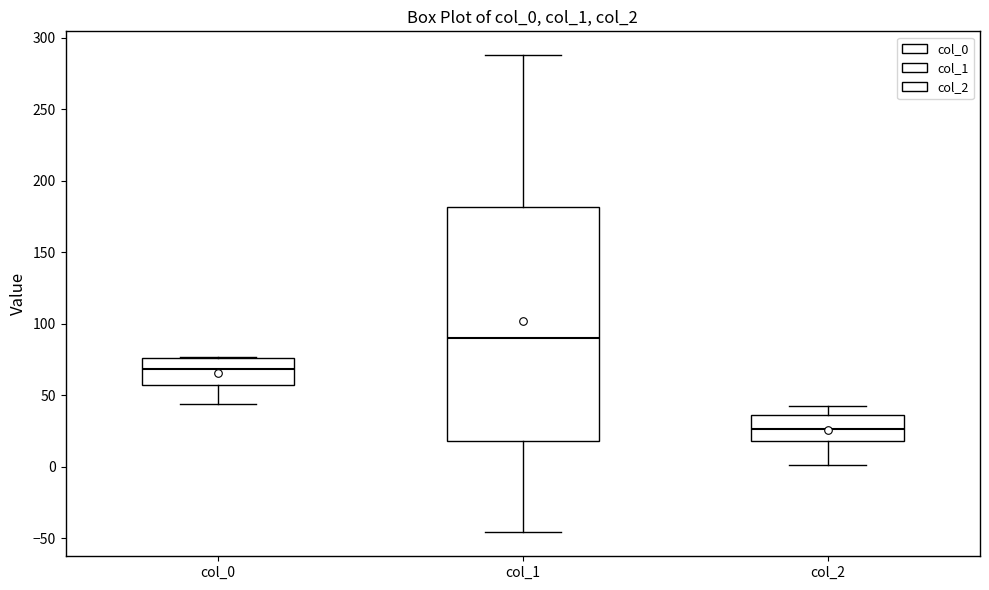

Which box has the lowest median line?

col_2